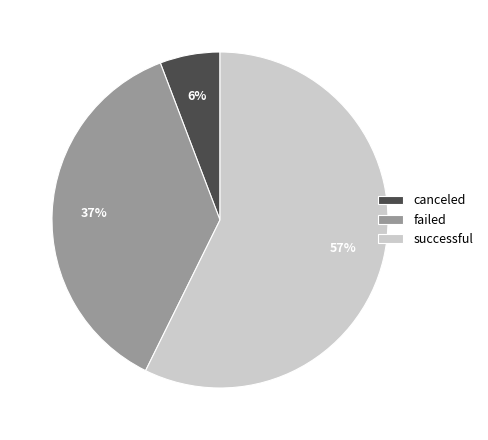

Which category has the smallest portion of the pie?

canceled